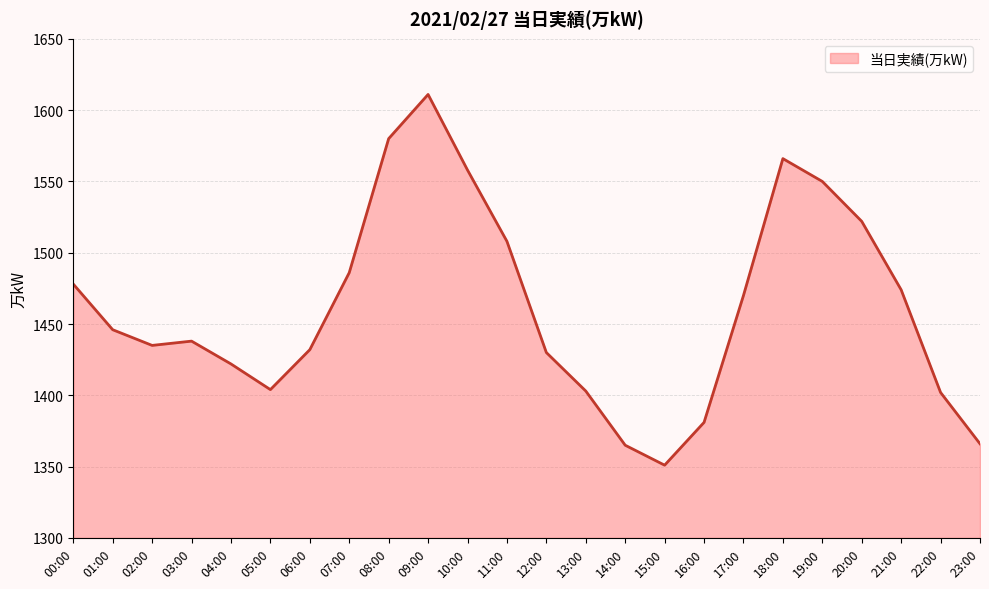

What is the change in value from 16:00 to 22:00?

+21